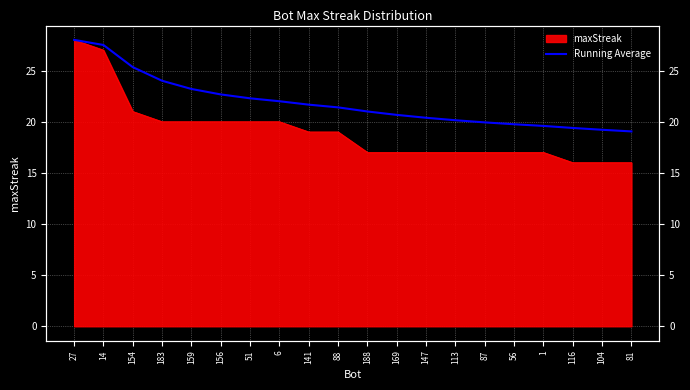

The chart shows a value of 26.6 at 56. True or false?

False